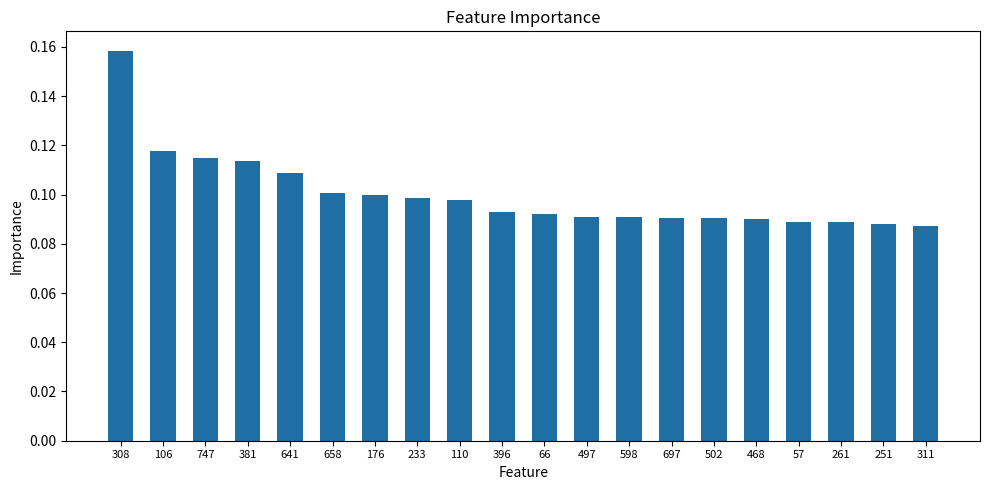

What is the sum of all values?

2.0